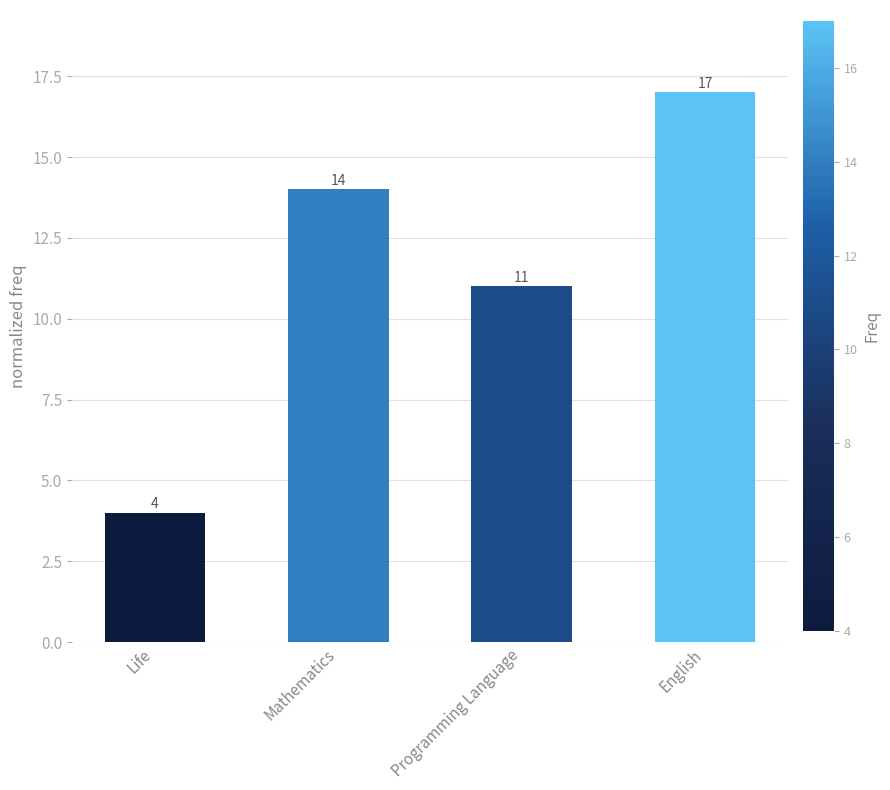

Reading right to left, transcribe all the data shown in this chart.

17	11	14	4